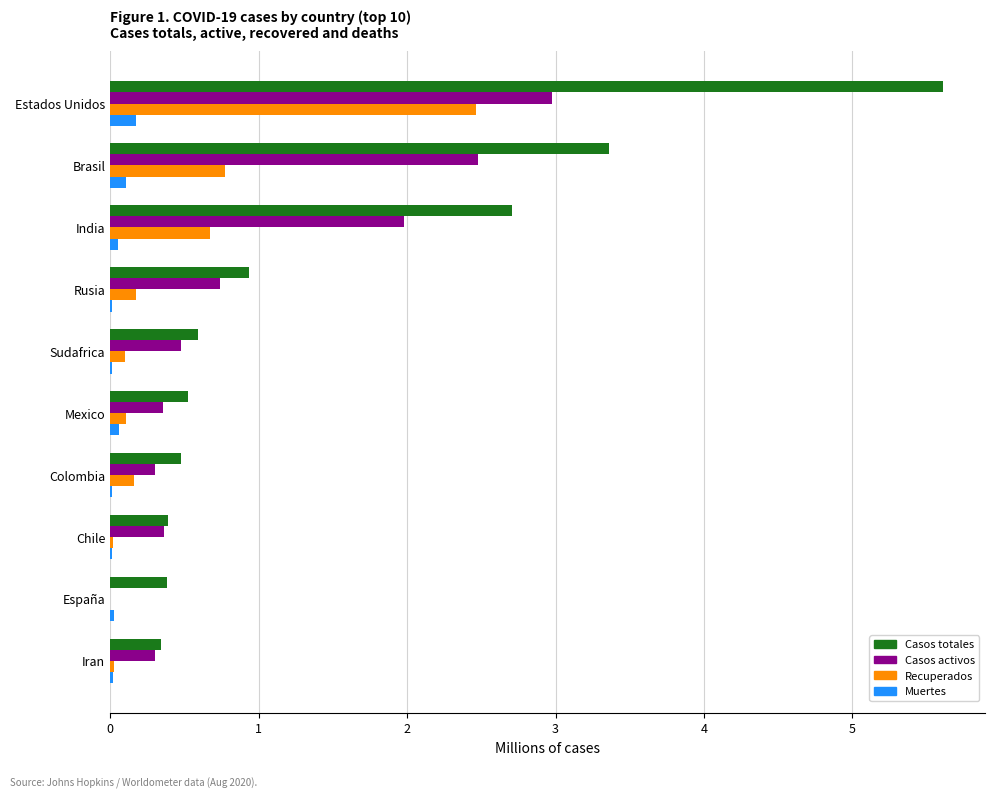

Count the number of data series in this chart.

4